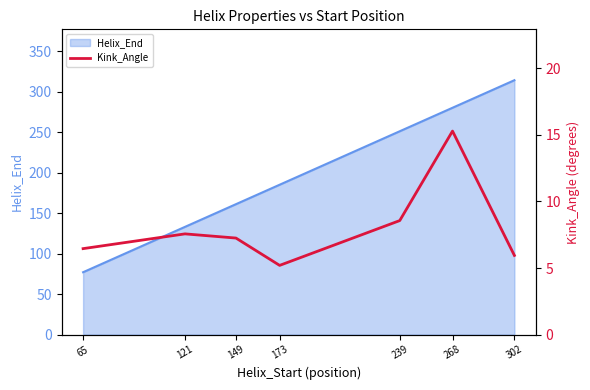

What is the value of the 5th point from the left?

8.6